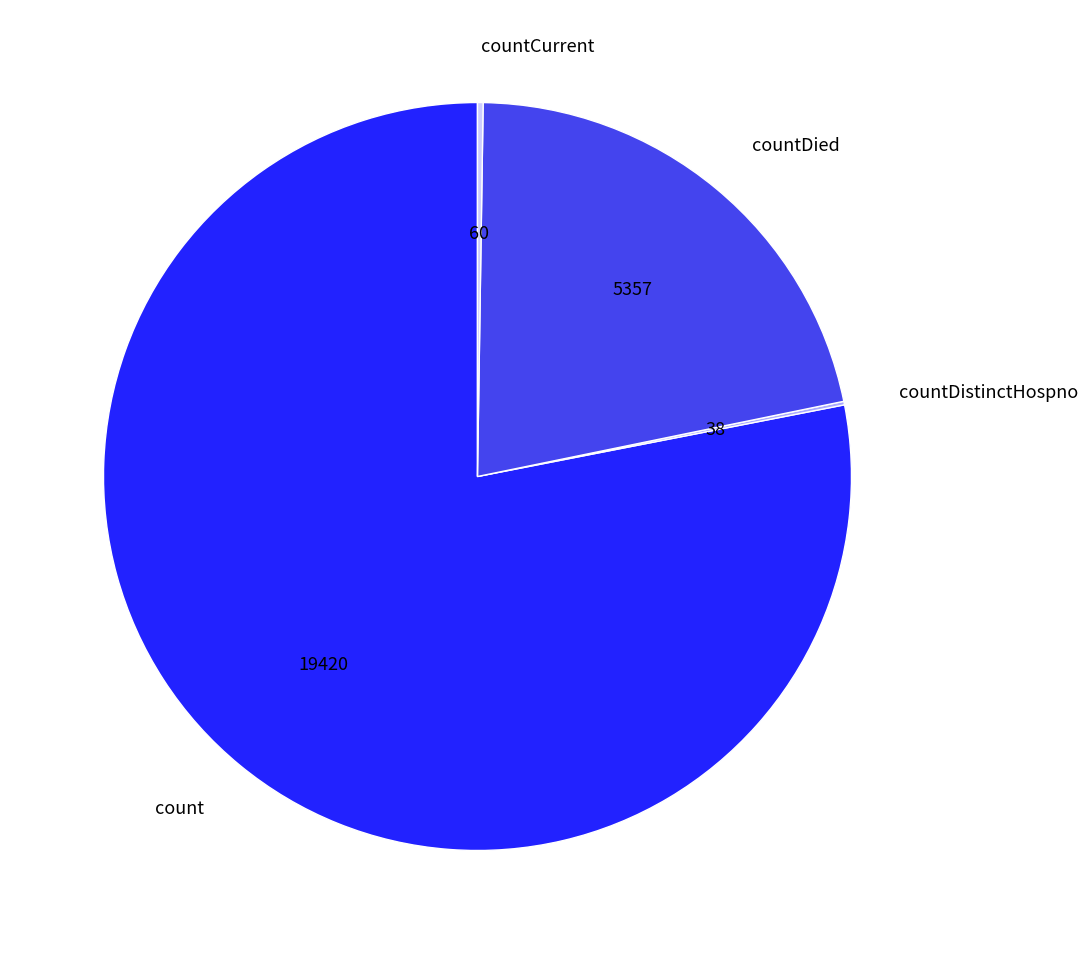

The count slice represents 92% of the pie. True or false?

False